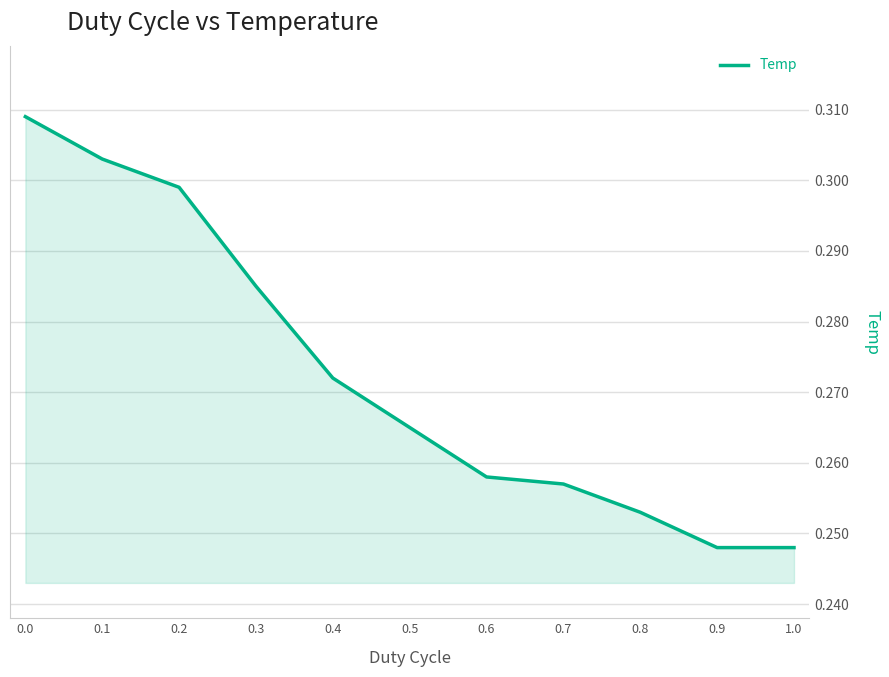

The chart shows a value of 0.4 at 1.0. True or false?

False